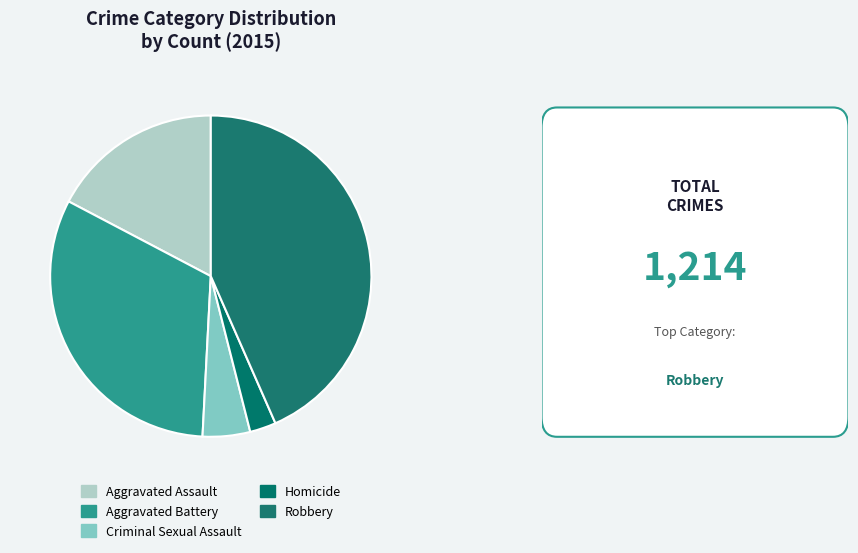

How many segments does this pie chart have?

5